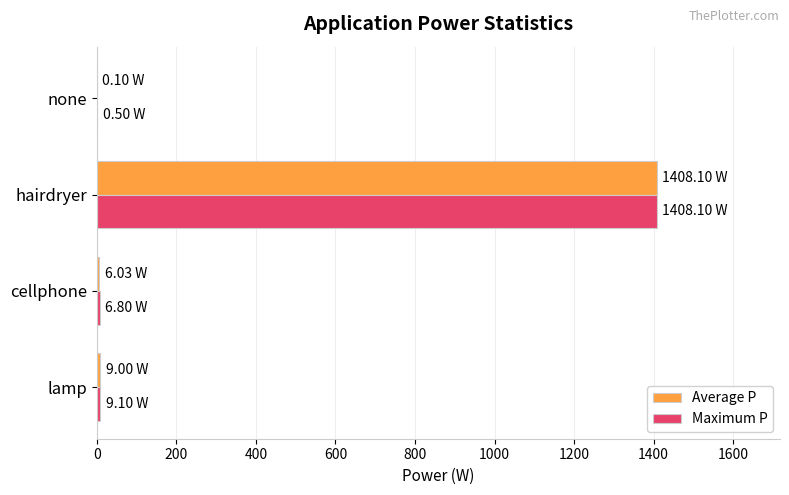

At which label does Maximum P reach its peak?

hairdryer